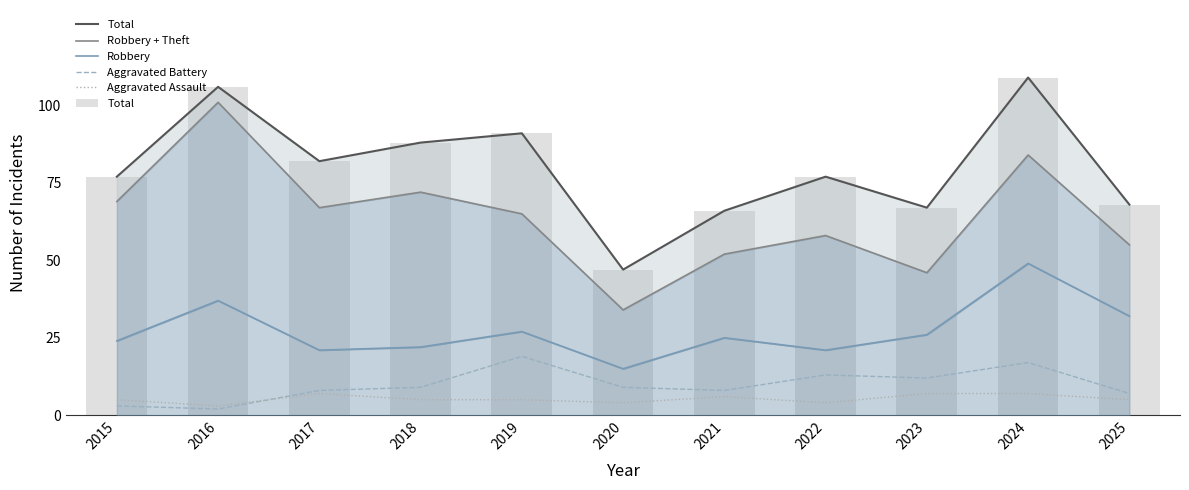

What is the minimum value for Robbery + Theft?

34